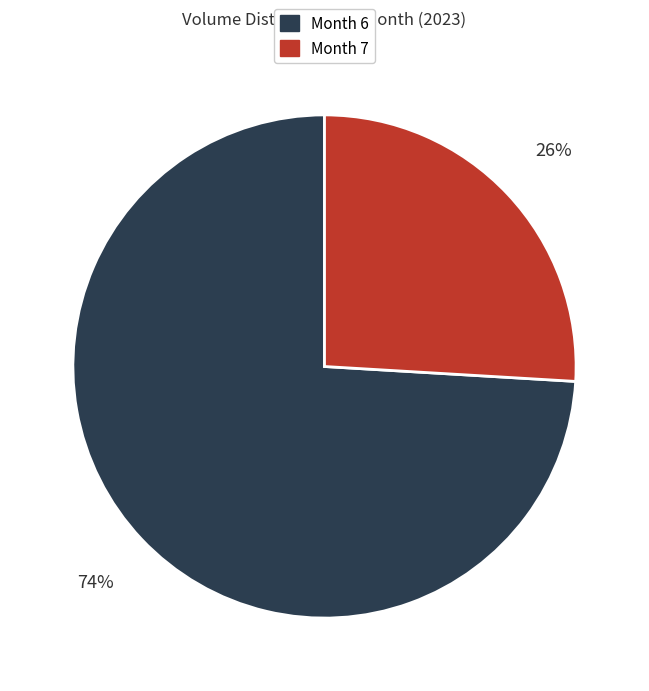

Does any single category account for the majority?

Yes